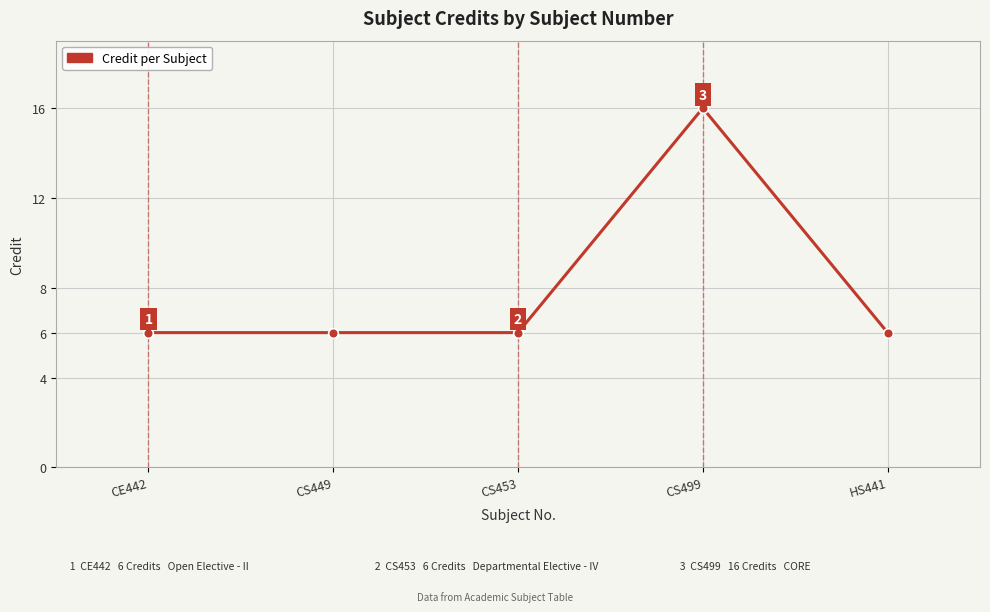

Reading right to left, list all the values displayed in this chart.

HS441=6	CS499=16	CS453=6	CS449=6	CE442=6